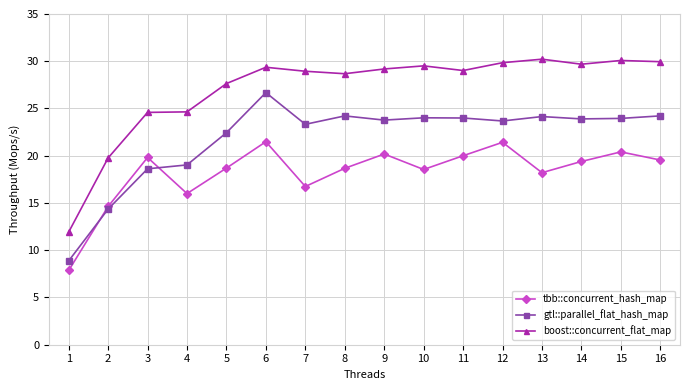

How many data points does each series have?

16